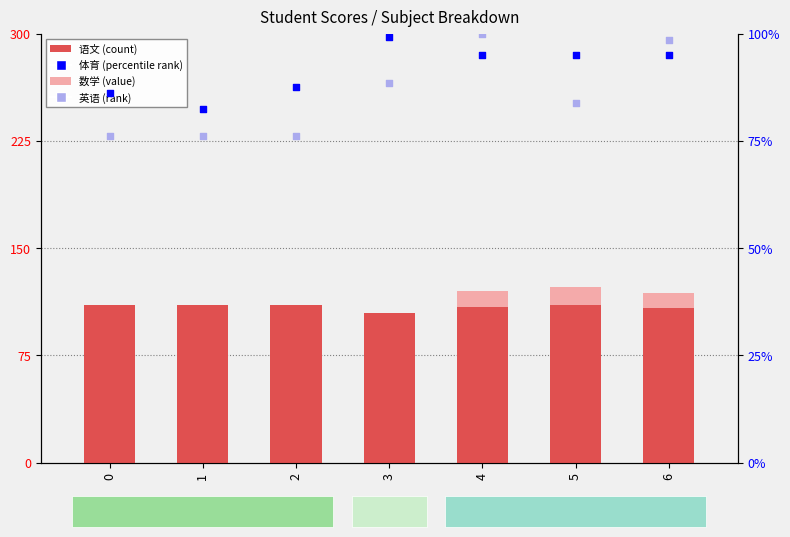

At which category is the sum across all series the highest?

4